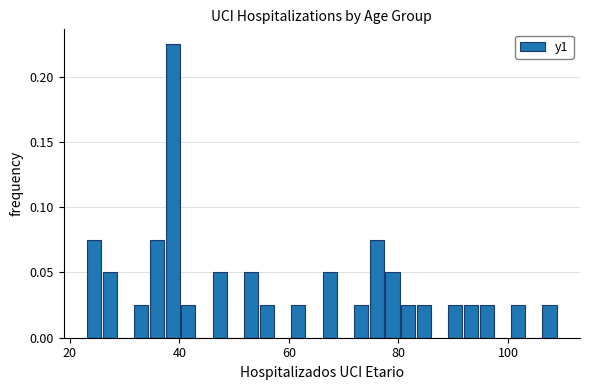

Read against the x-axis, roughly where is the centre of the tallest bar?

38